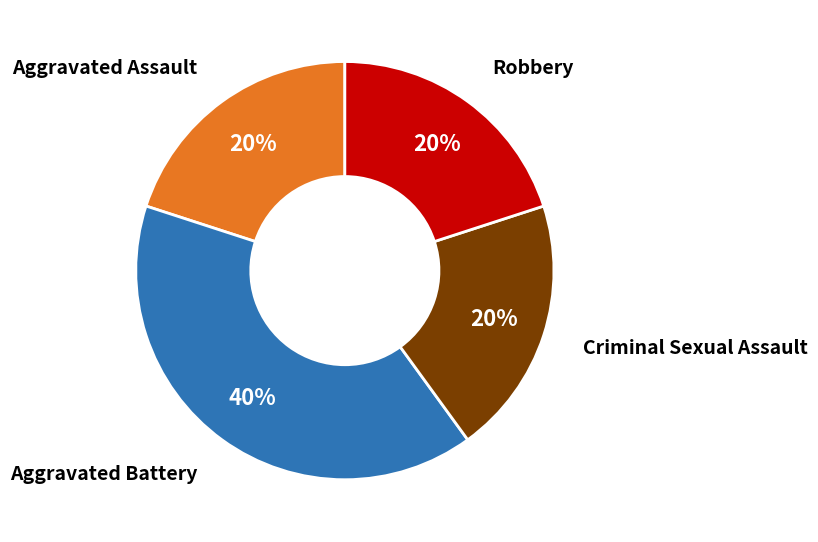

To the nearest percent, what is the average slice percentage?

25%